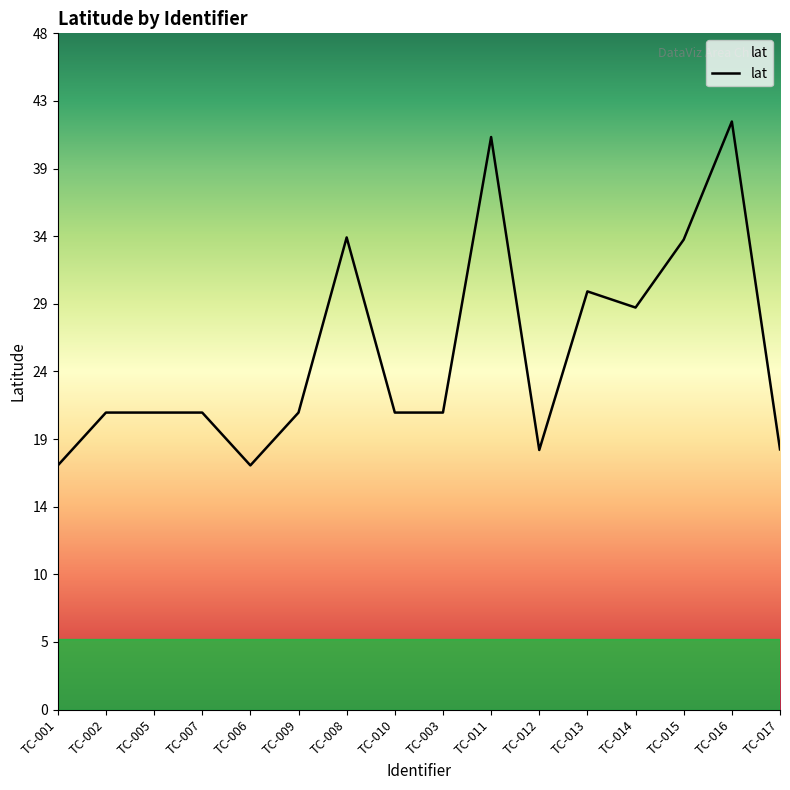

The chart shows a value of 7.2 at TC-012. True or false?

False